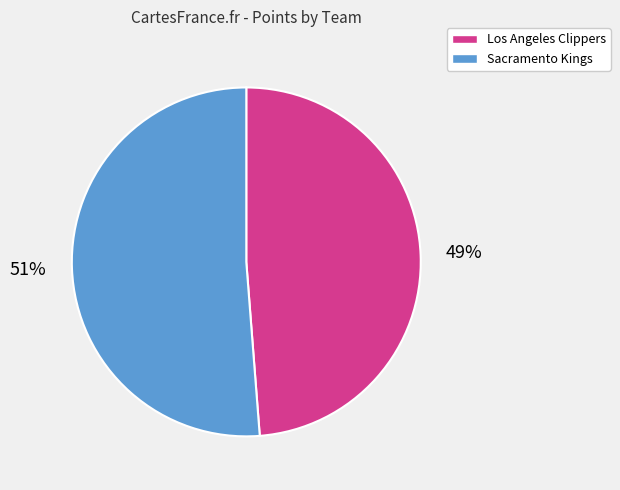

To the nearest percent, what percentage of the pie is Sacramento Kings?

51%